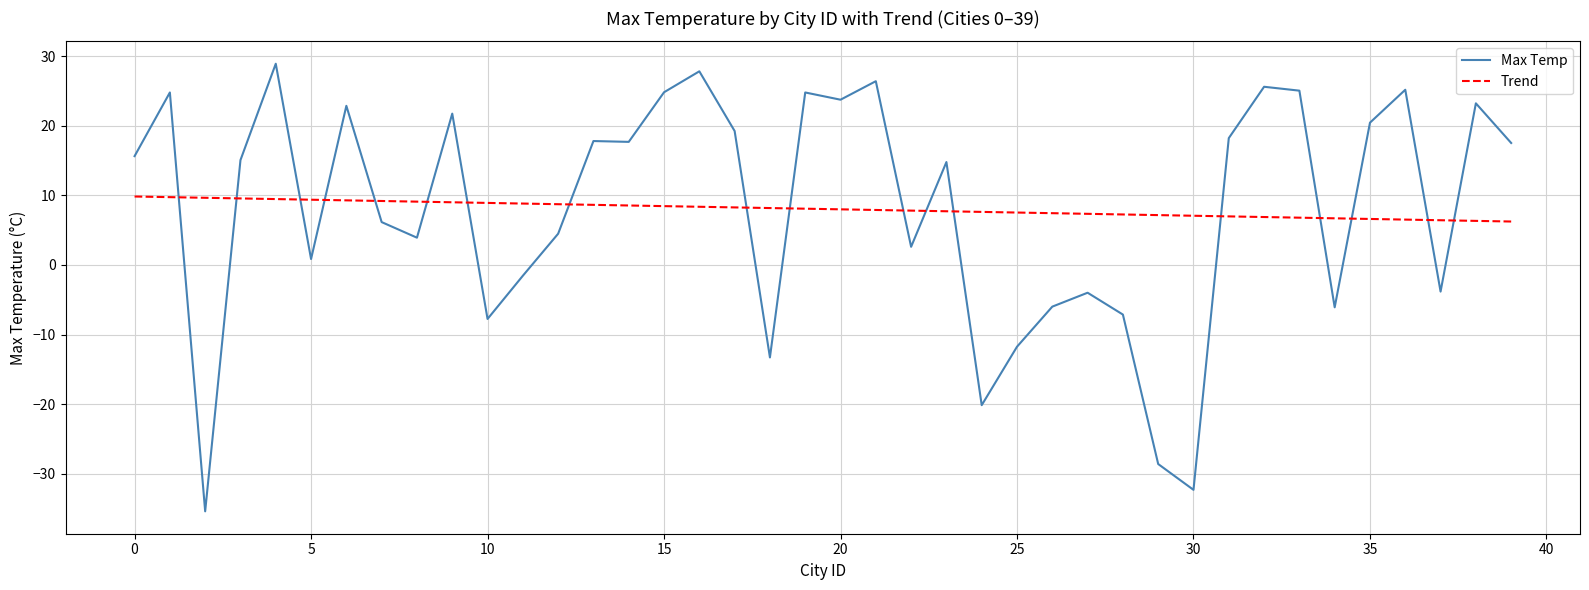

What is the sum of all Trend values?

321.6